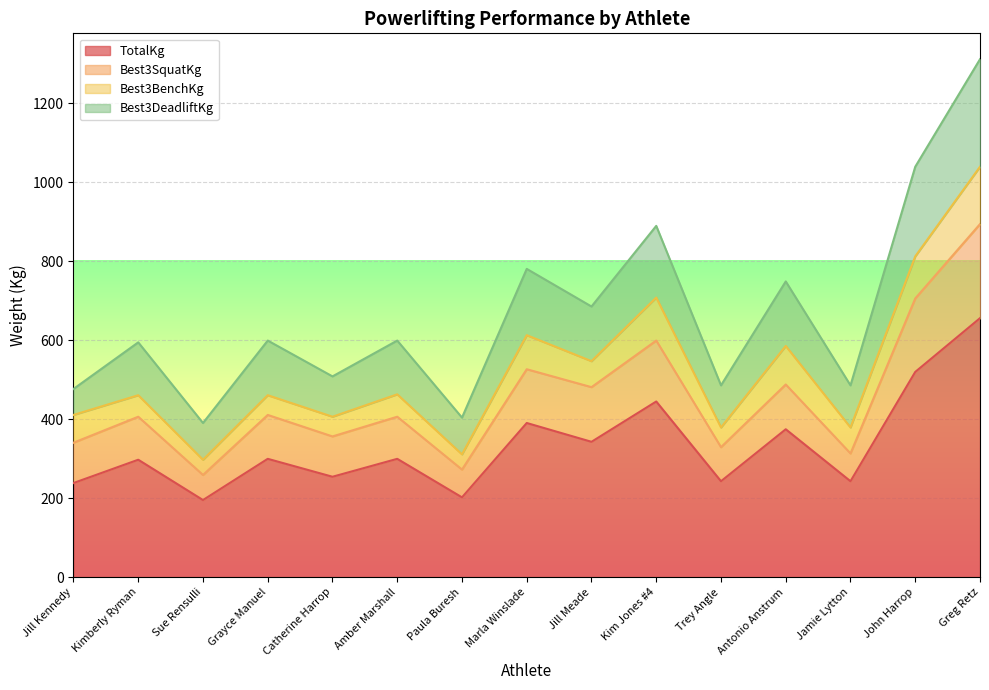

True or false: TotalKg and Best3SquatKg intersect in this chart.

False